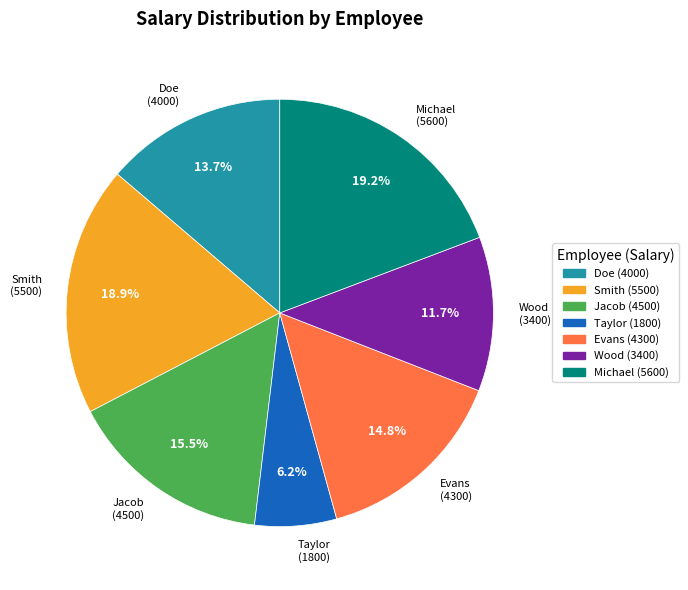

Which slice is the smallest?

Taylor